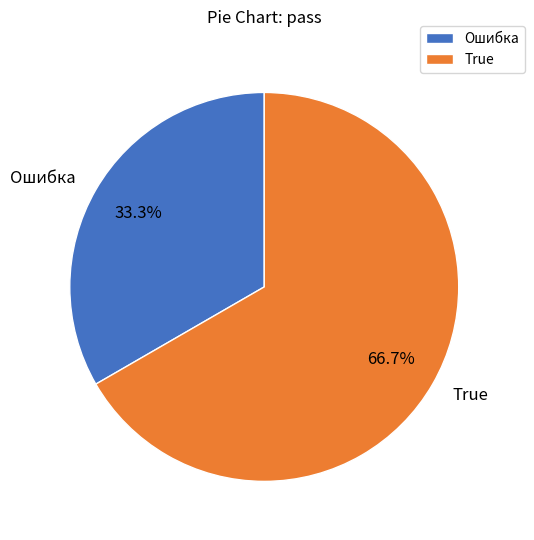

How many slices are in this pie chart?

2